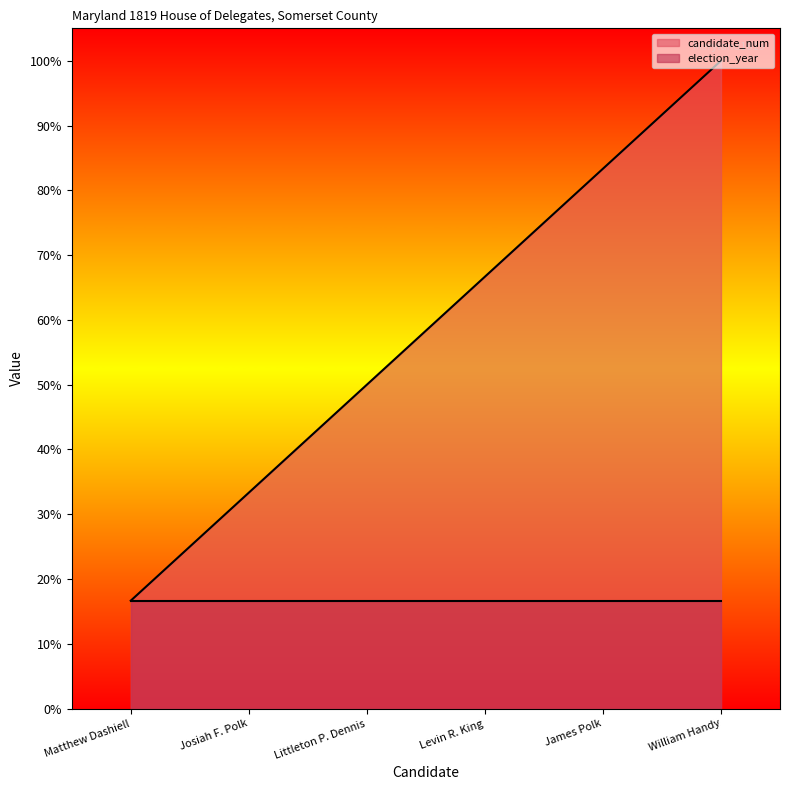

Approximately how many times larger is the value at Littleton P. Dennis compared to James Polk?

0.6